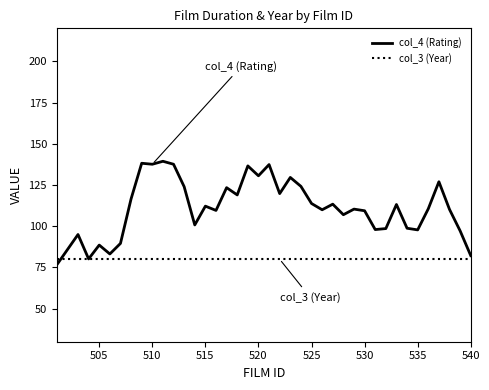

What is the maximum value for col_3 (Year)?

80.0